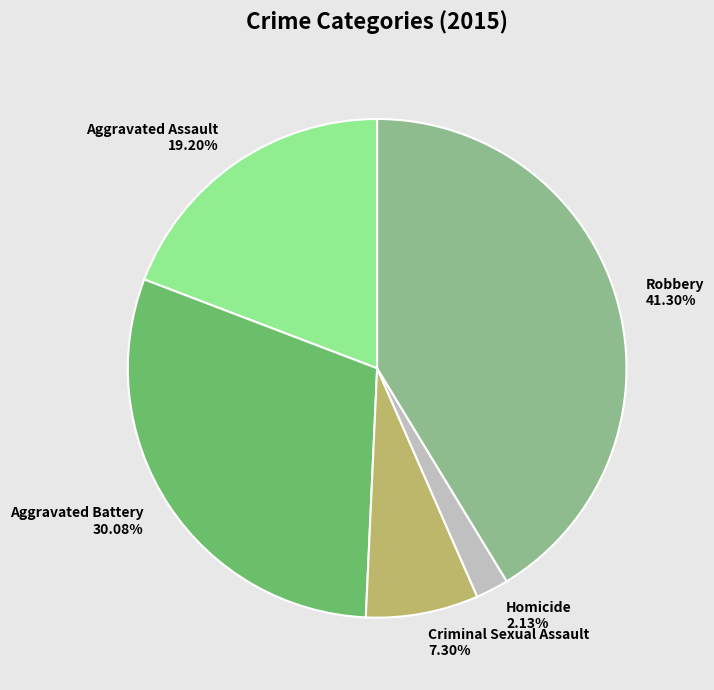

How many segments does this pie chart have?

5